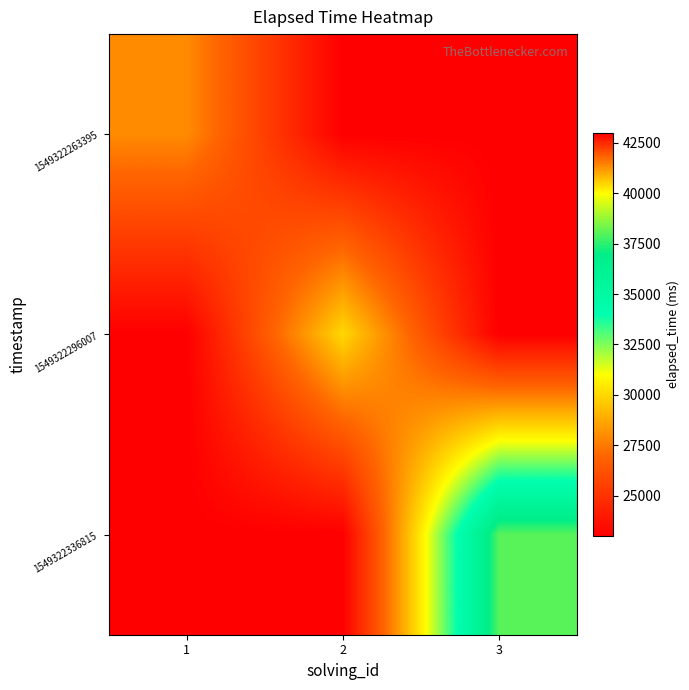

Count the number of categories in the chart.

3